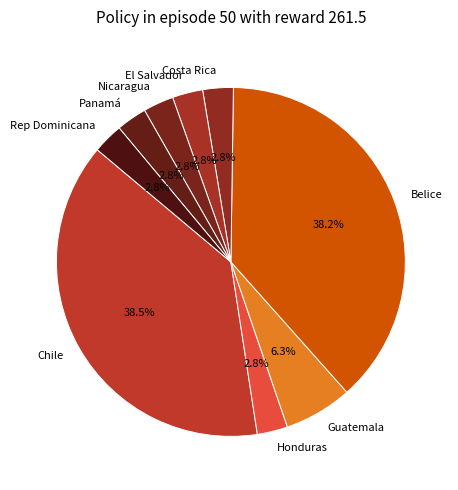

Approximately how many times larger is the value at Rep Dominicana compared to Guatemala?

0.4